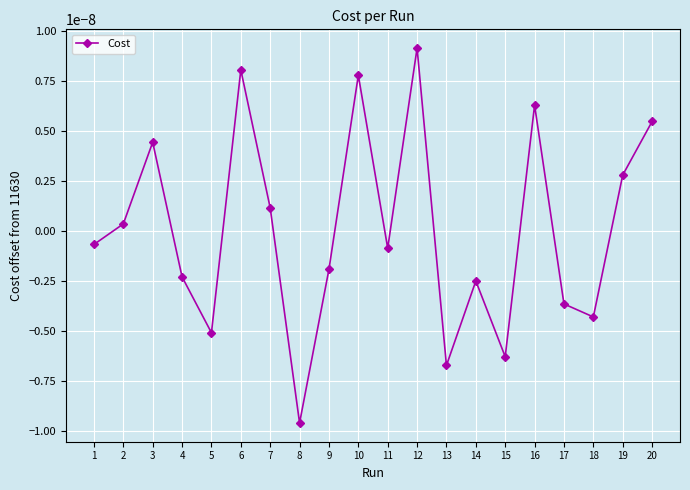

Rank the categories by value from lowest to highest.

8, 13, 15, 5, 18, 17, 14, 4, 9, 11, 1, 2, 7, 19, 3, 20, 16, 10, 6, 12